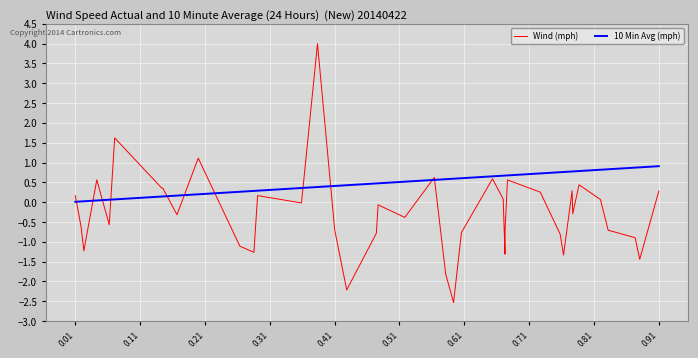

List the series in order of their overall mean, highest first.

10 Min Avg (mph), Wind (mph)